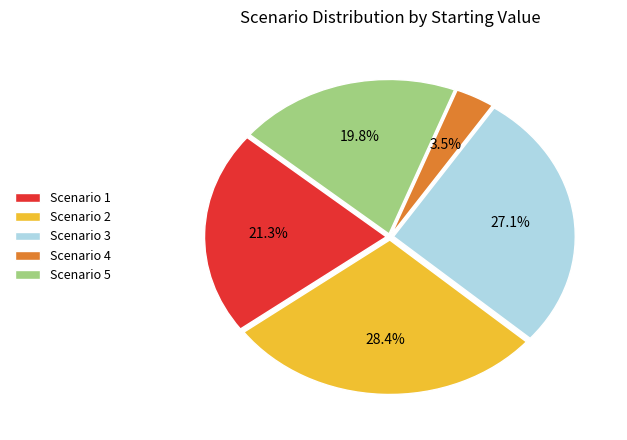

Does any single category account for the majority?

No